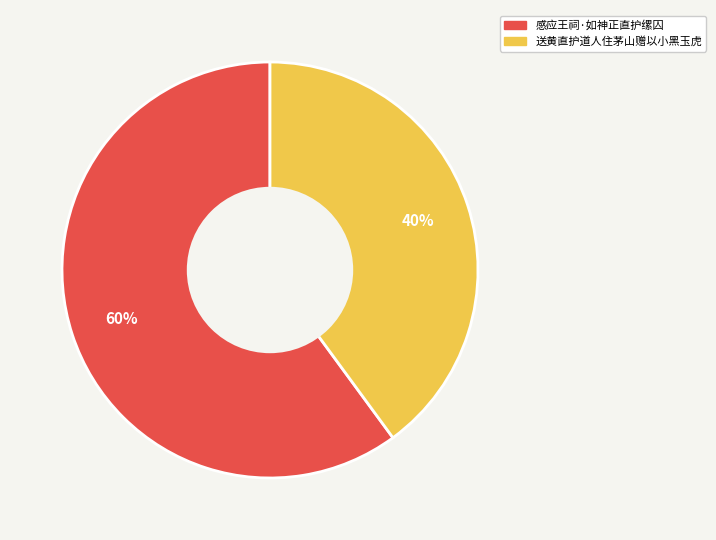

What percentage is the 感应王祠·如神正直护缧囚 slice, to the nearest percent?

60%